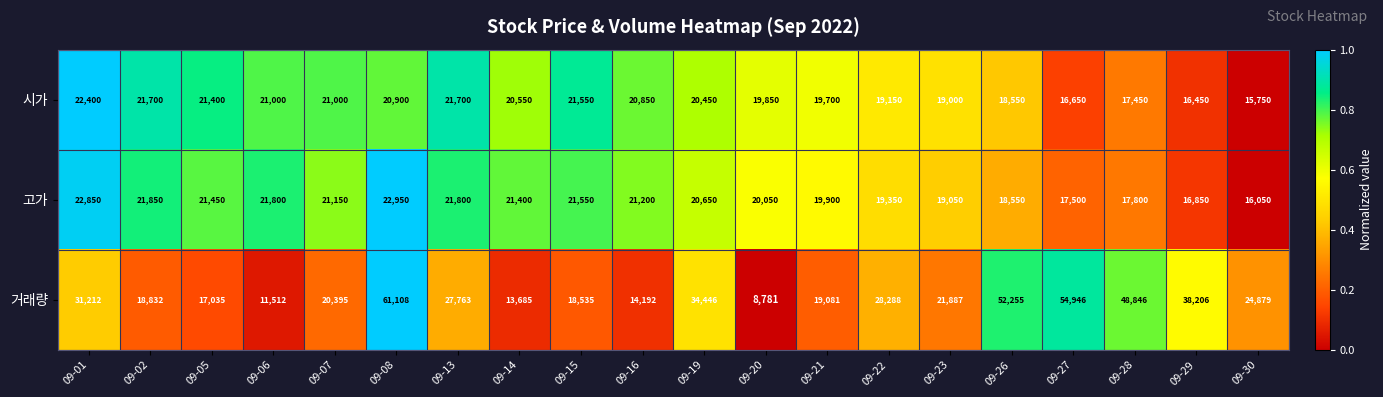

Rank the series at 09-05 from lowest to highest value.

거래량, 시가, 고가